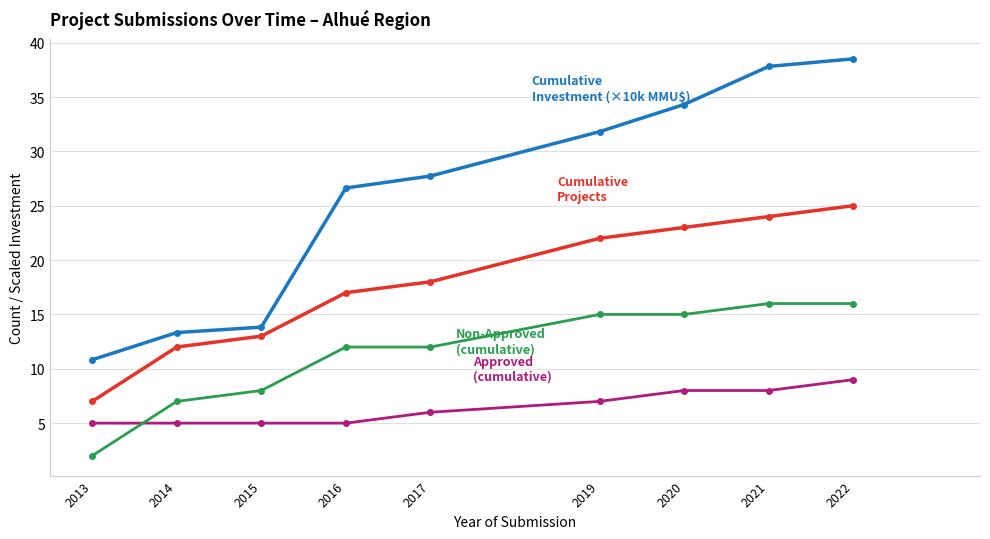

What is the total value across all series at 2015?

39.8